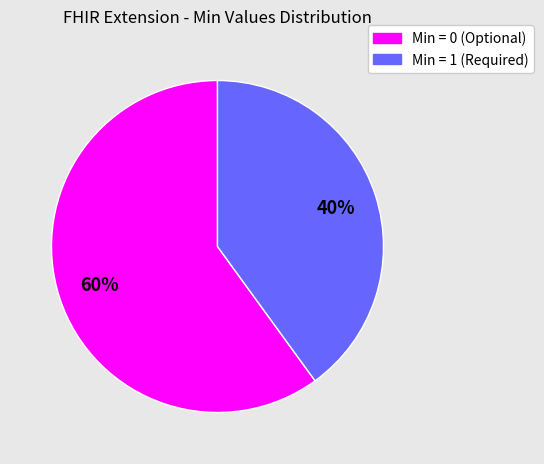

To the nearest percent, what is the average slice percentage?

50%